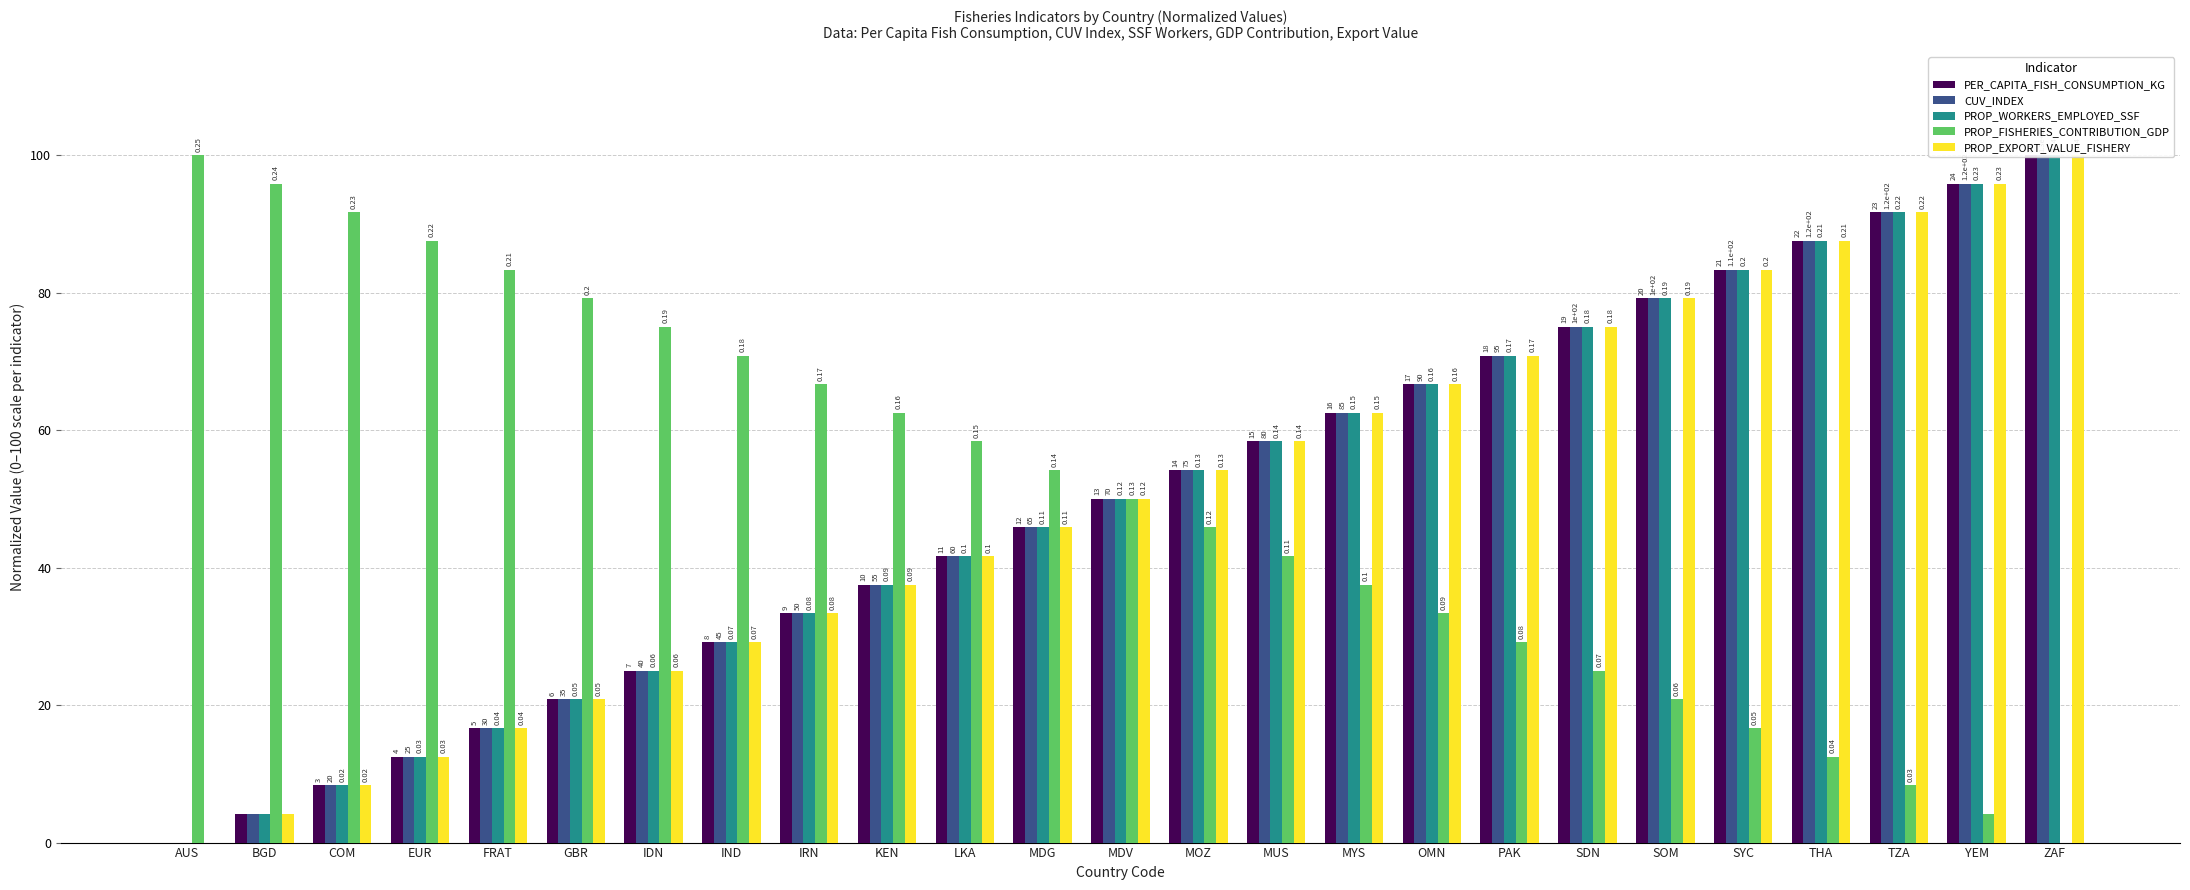

True or false: PROP_WORKERS_EMPLOYED_SSF has a value of 45.7 at IND.

False